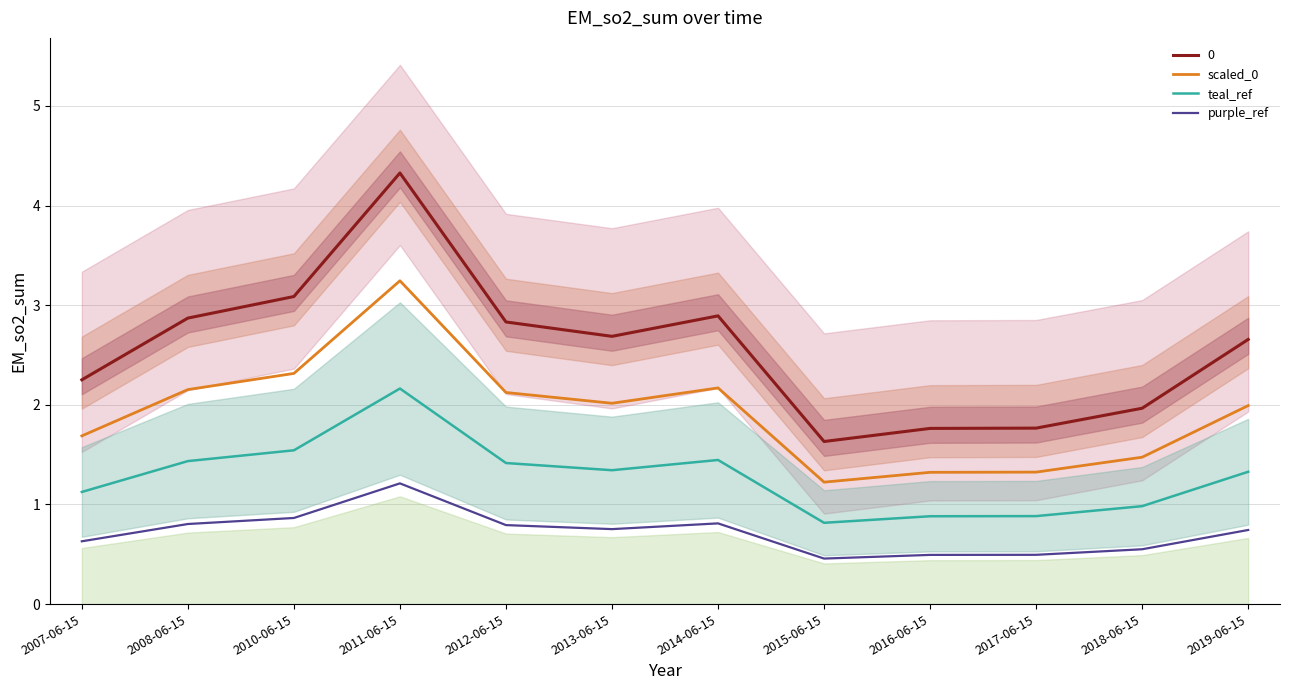

True or false: 0 and teal_ref intersect in this chart.

False